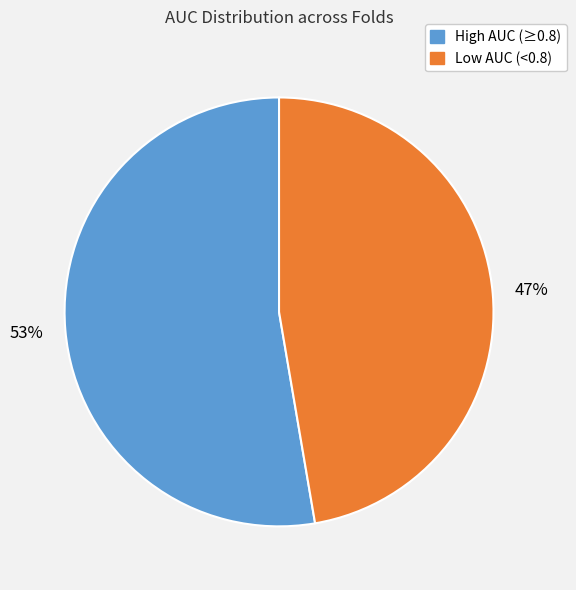

Does any single category account for the majority?

Yes